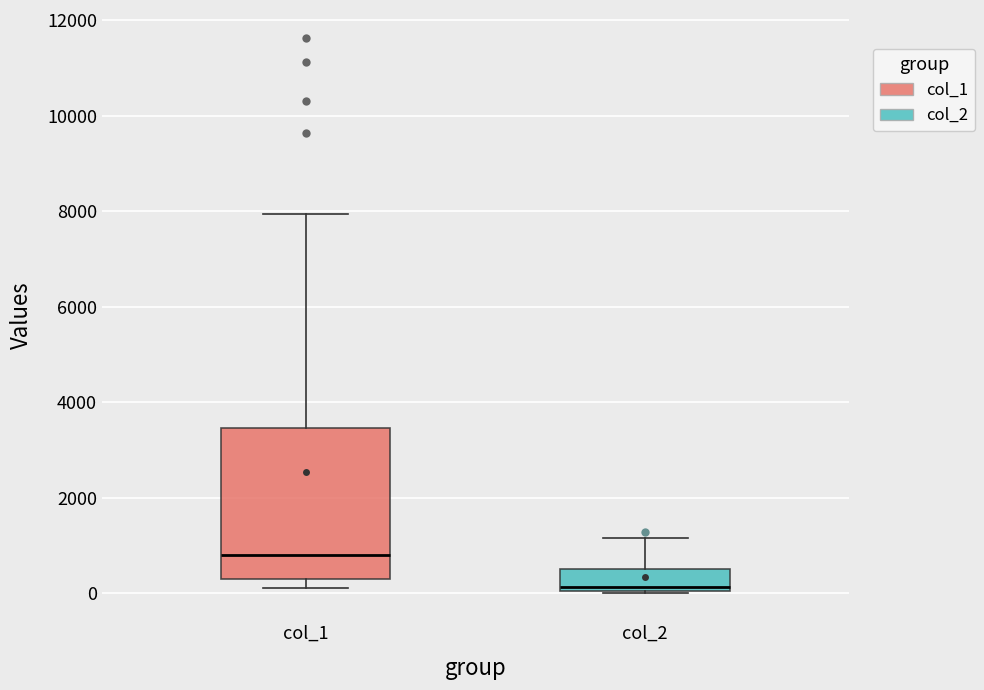

Reading left to right, transcribe this box plot: for each box, give where its median line is, the range the box spans, and where its two whiskers end, as read against the y-axis. The values are not printed on the chart, so give them approximately, as read against the axis.

col_1: median 800, box 200 to 3400, whiskers 200 (just below the box's lower edge) to 8000
col_2: median 200, box 0 to 600, whiskers 0 to 1200